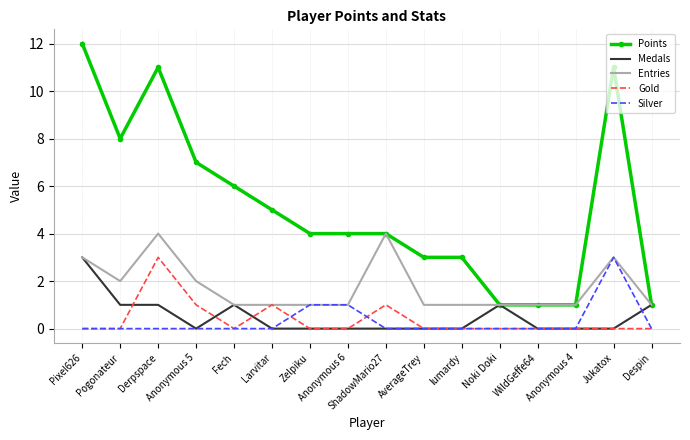

Which series has the largest range (max minus min)?

Points